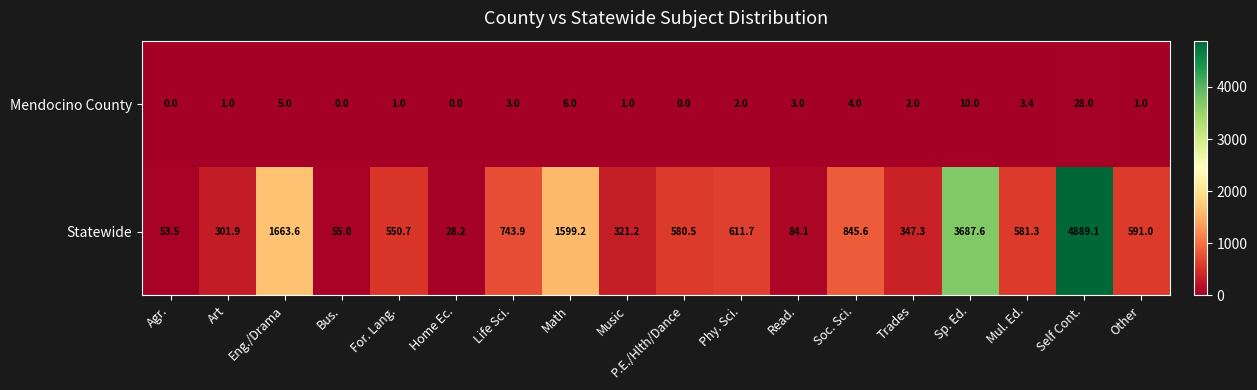

The value of Statewide at Math is 1599.2. True or false?

True